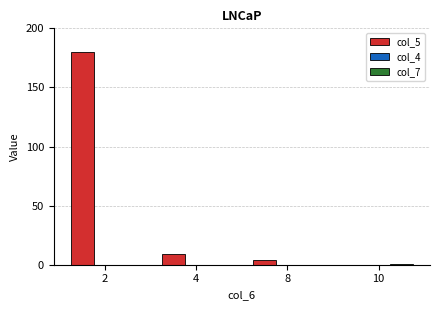

Which series changed the most between 4 and 8?

col_5